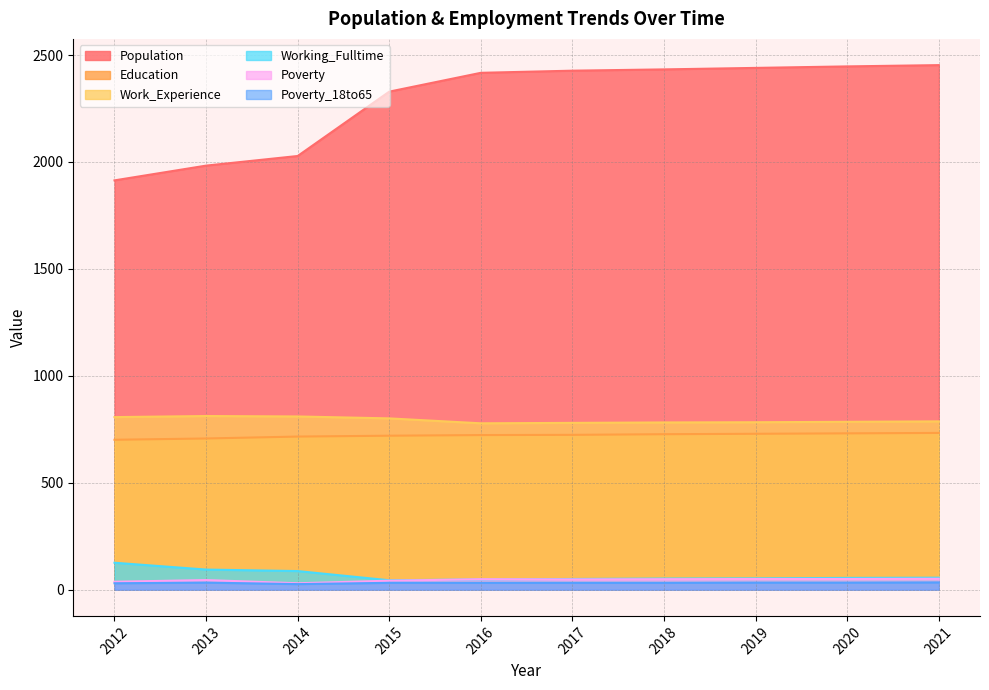

What is the sum of all Education values?

7211